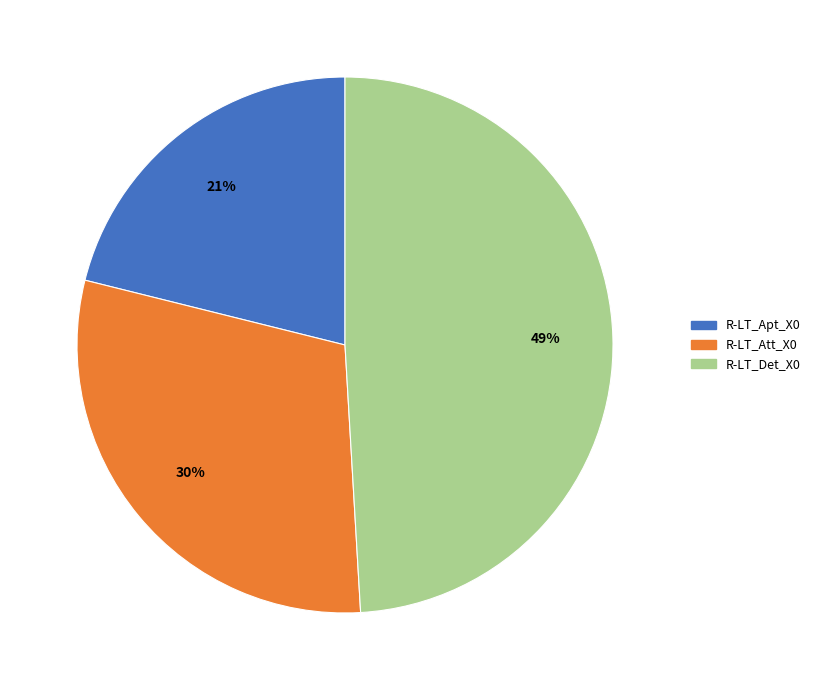

Does R-LT_Det_X0 represent more than half of the total?

No